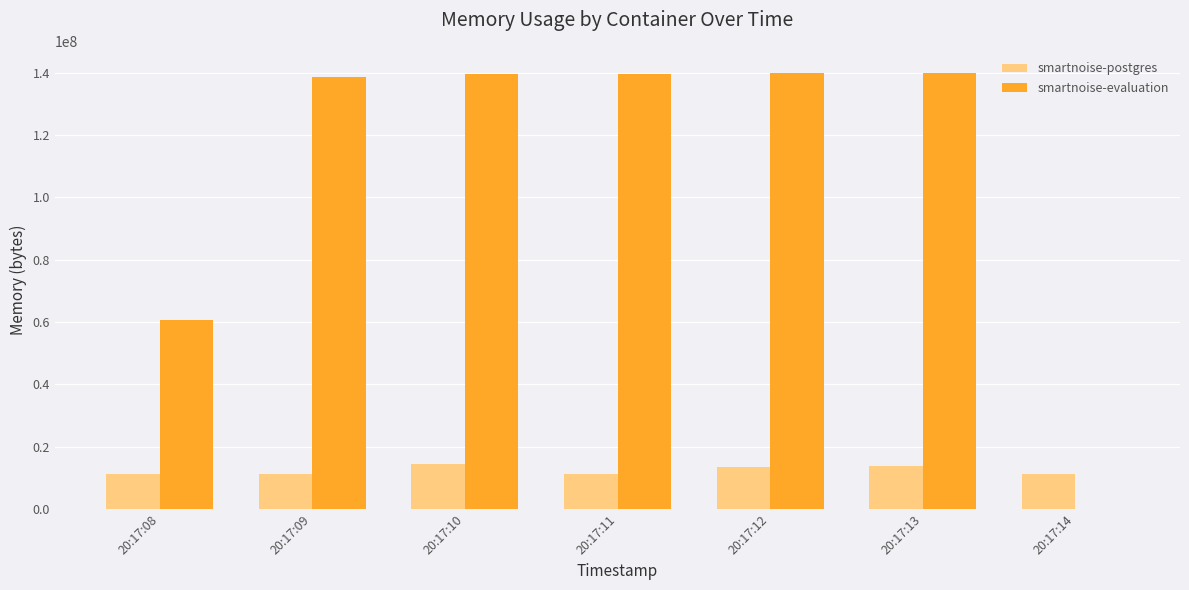

The value of smartnoise-evaluation at 20:17:09 is 221160991. True or false?

False